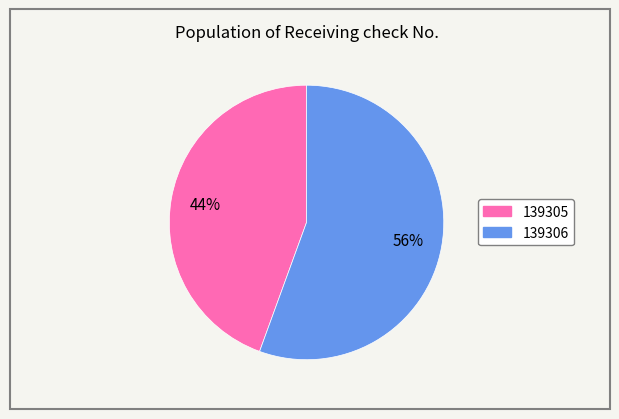

Rank the categories by value from lowest to highest.

139305, 139306